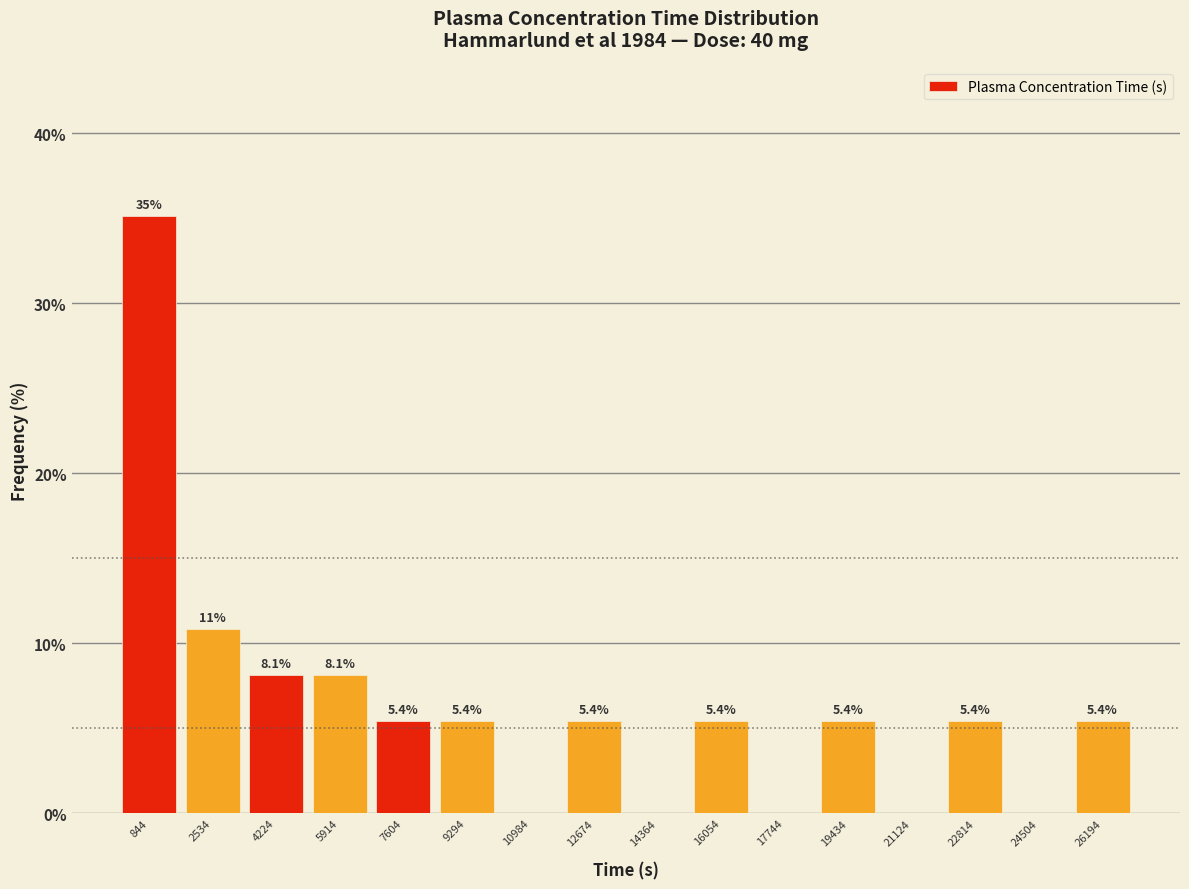

Which range on the x-axis has the tallest bar?

0 to 1600